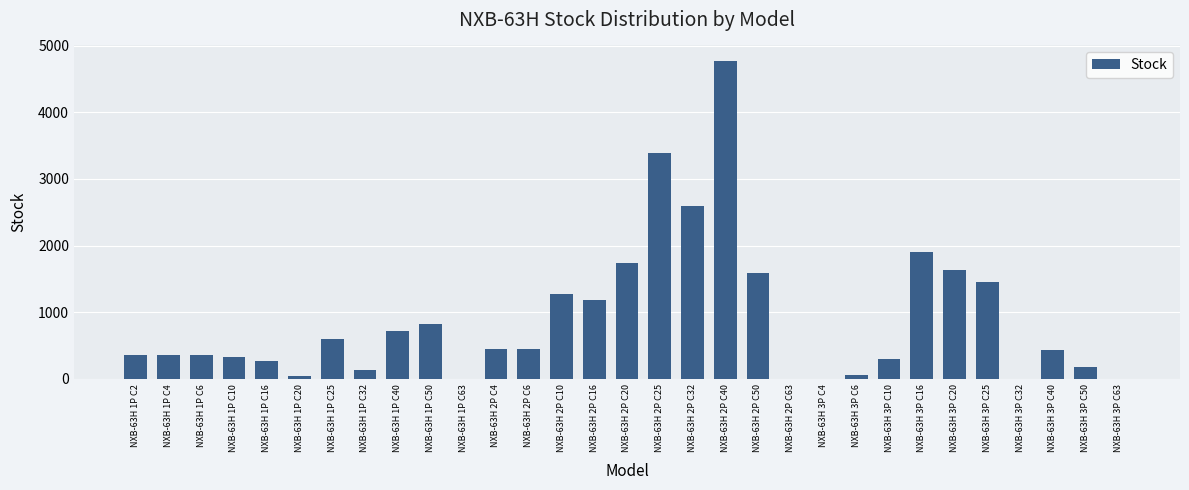

Is it true that the value at NXB-63H 1P C40 is 719?

True